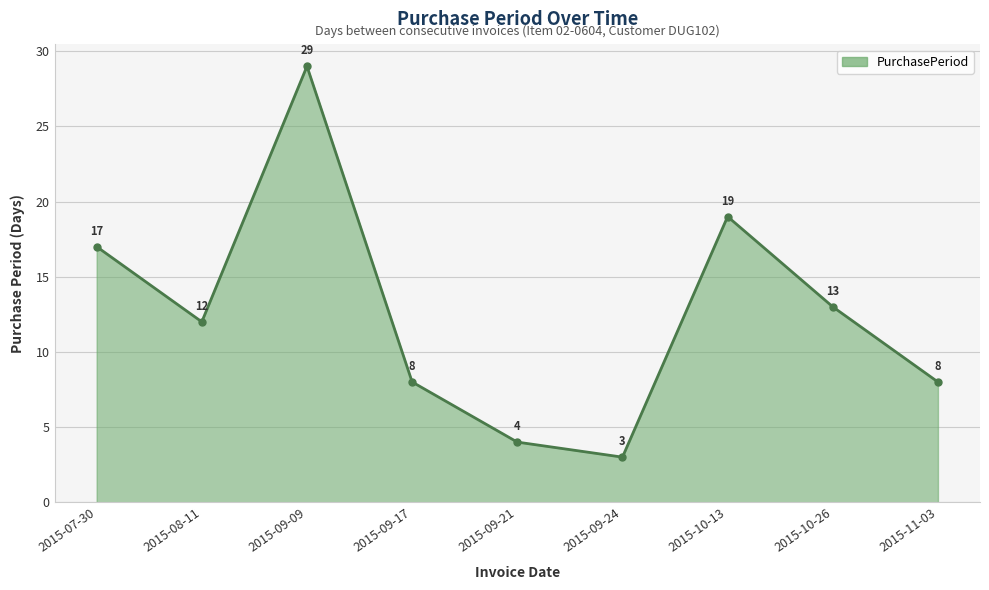

Where is the data nearest to the value 16?

2015-07-30